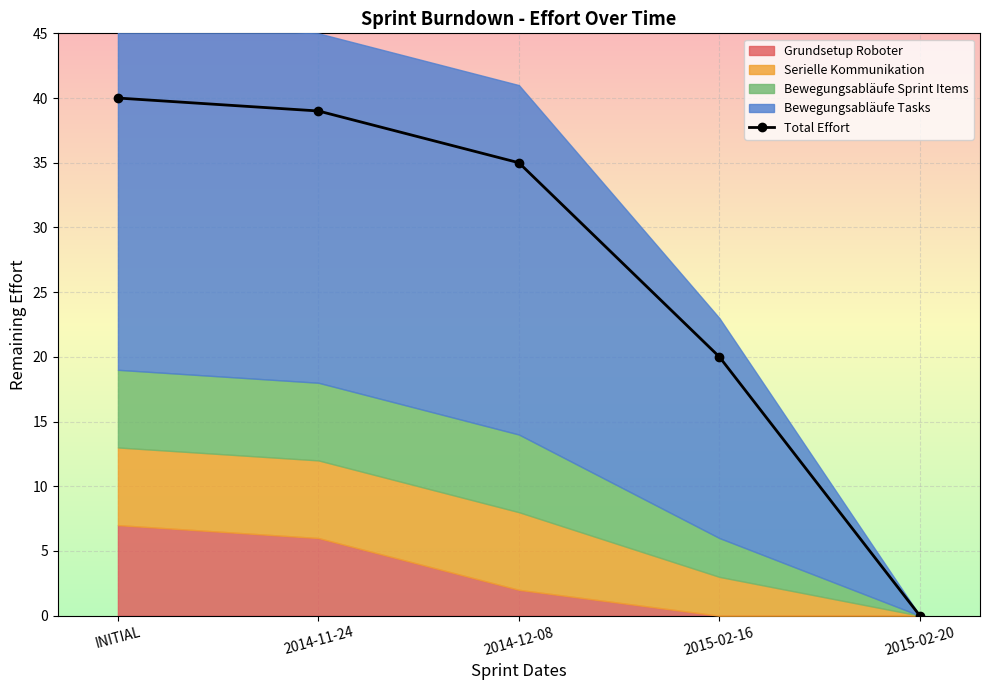

True or false: there are more than 2 points higher than both neighbors.

False